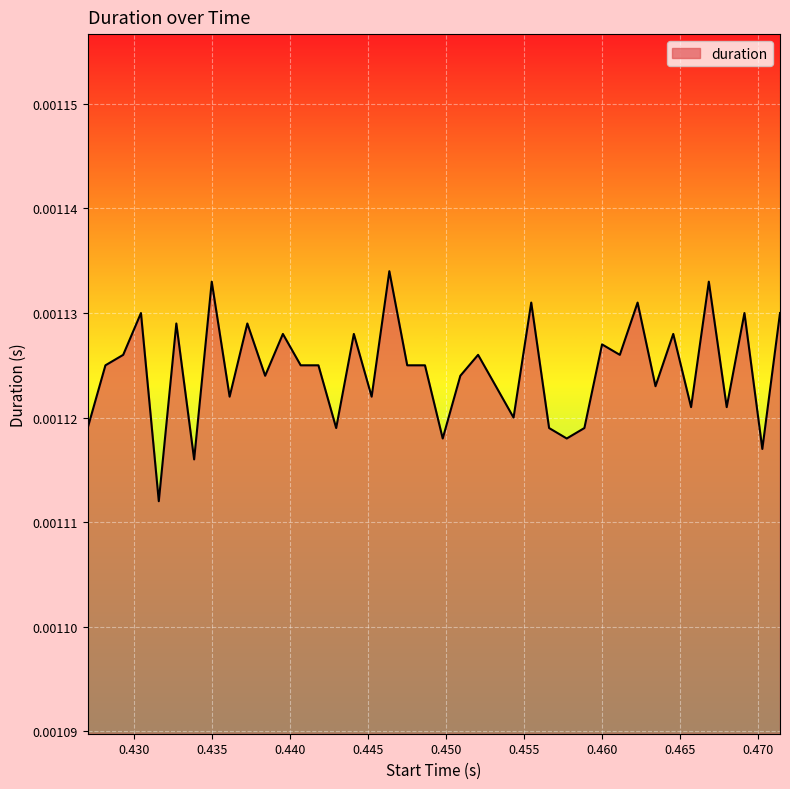

Rank the categories by value from lowest to highest.

0.431585, 0.433852, 0.470298, 0.449797, 0.457753, 0.427022, 0.442963, 0.45662, 0.458884, 0.454341, 0.465728, 0.468013, 0.436128, 0.445238, 0.453205, 0.463445, 0.438407, 0.450928, 0.428162, 0.440686, 0.441824, 0.44752, 0.448658, 0.429301, 0.452066, 0.461158, 0.460017, 0.439545, 0.444096, 0.464584, 0.43271, 0.437264, 0.430441, 0.469151, 0.471432, 0.455475, 0.462297, 0.434981, 0.466866, 0.446373